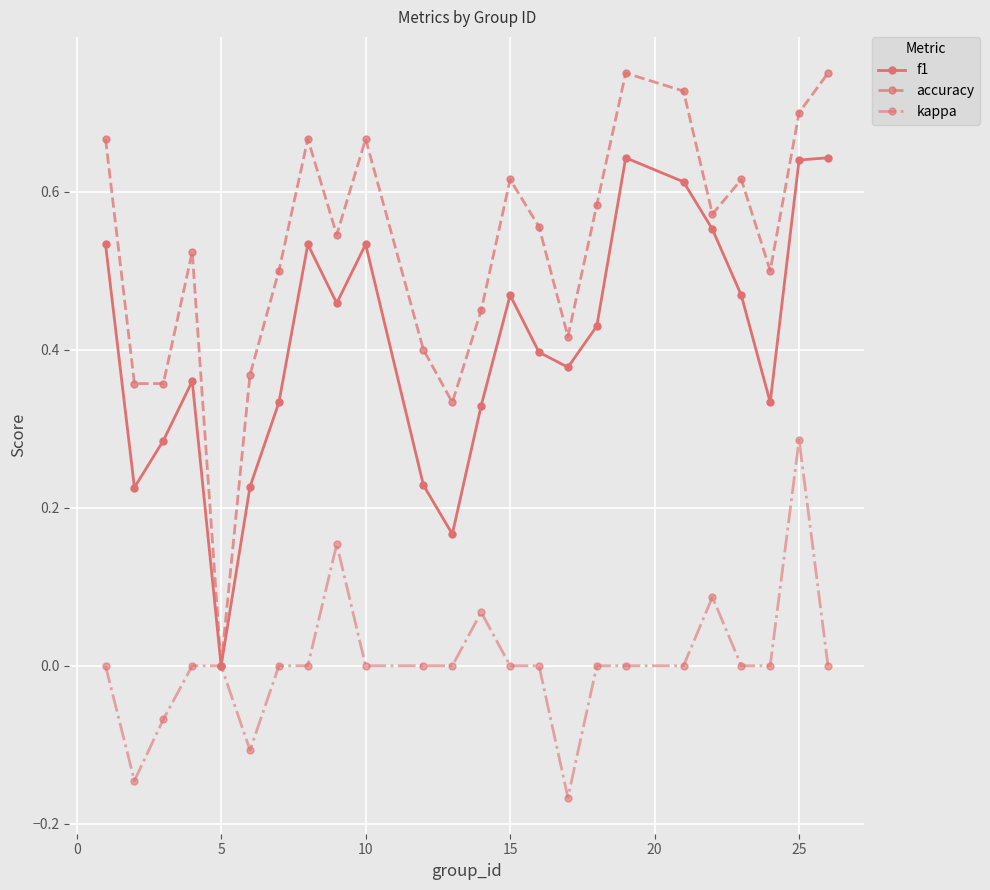

List the series in order of their peak value, highest first.

accuracy, f1, kappa